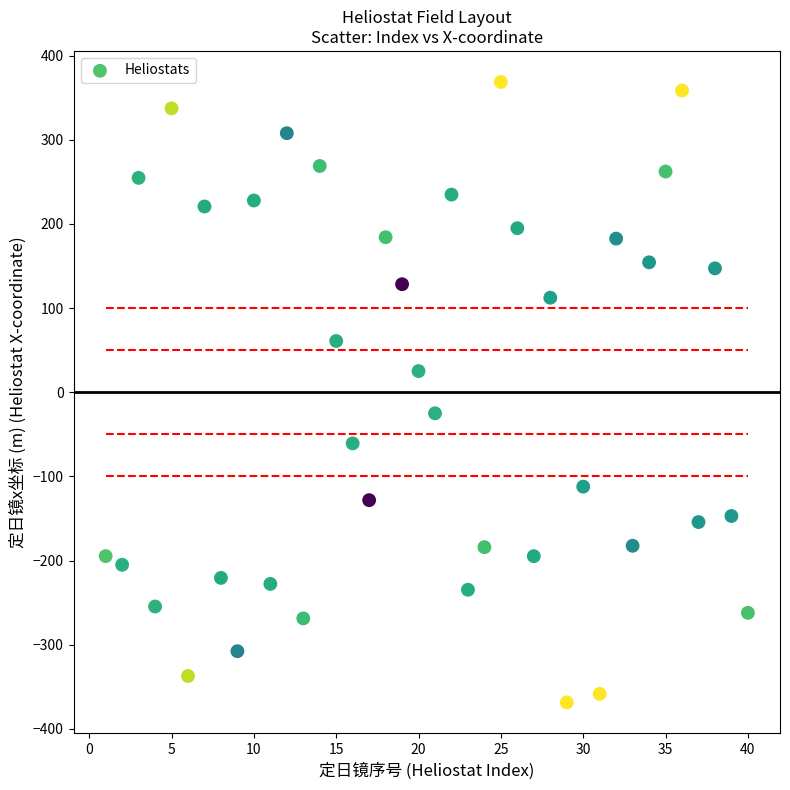

What is the range of Y values (max minus min)?

737.3